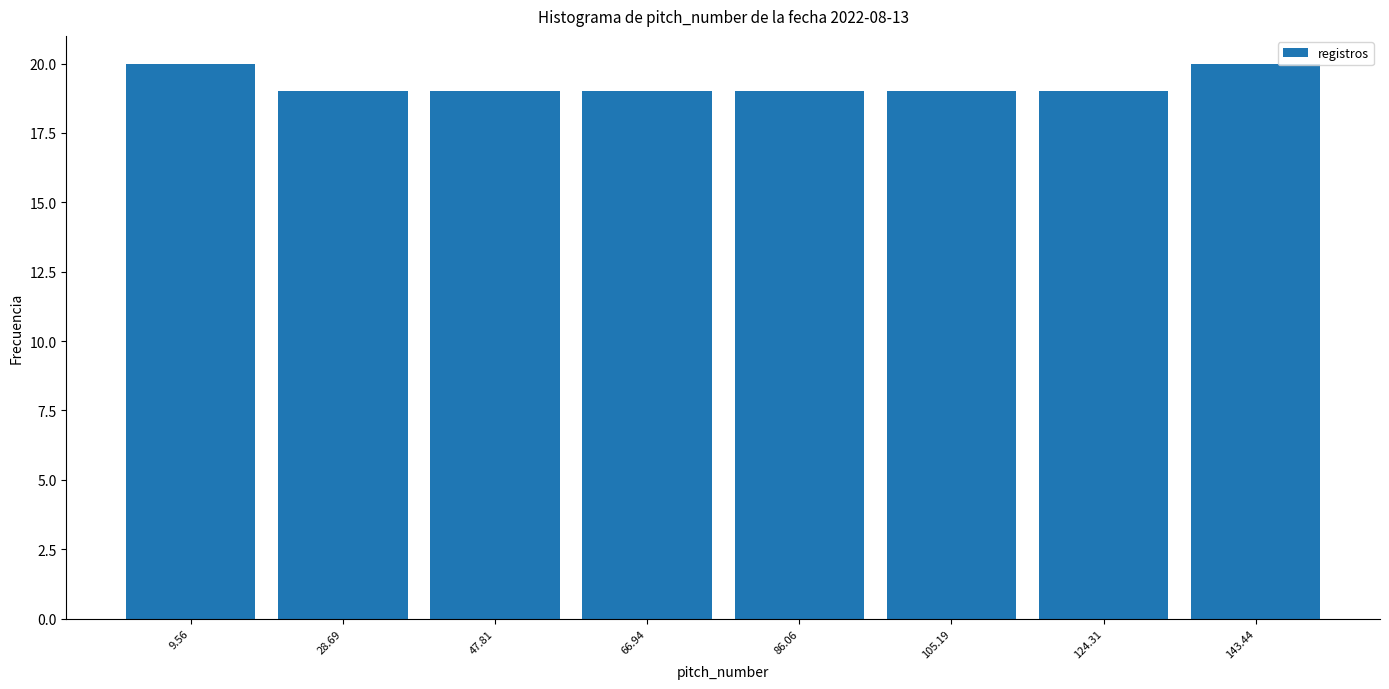

Reading left to right, transcribe this chart: for each bar, give the range it covers on the x-axis and its height. Neither the bar edges nor the heights are printed on the chart, so give them approximately, as read against the axes.

0 to 20: 20
20 to 38: 19
38 to 58: 19
58 to 76: 19
76 to 96: 19
96 to 114: 19
114 to 134: 19
134 to 154: 20